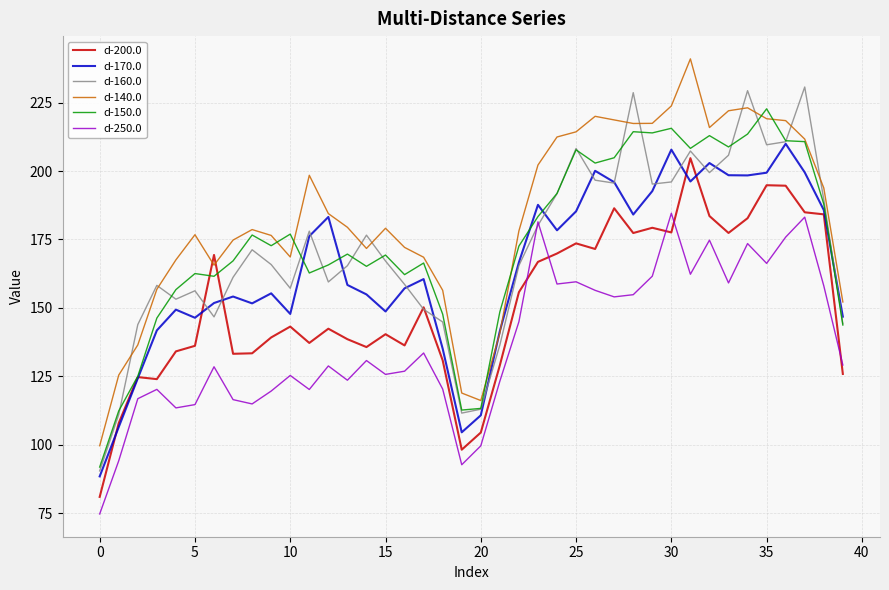

What is the lowest value of the d-140.0 series?

99.6